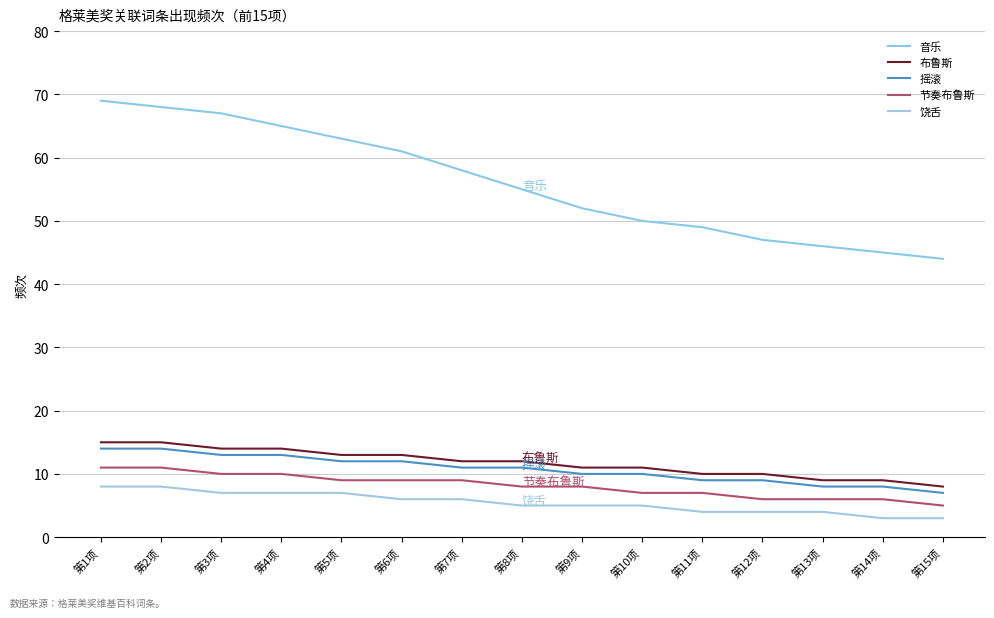

At how many categories does at least one series exceed 42?

15